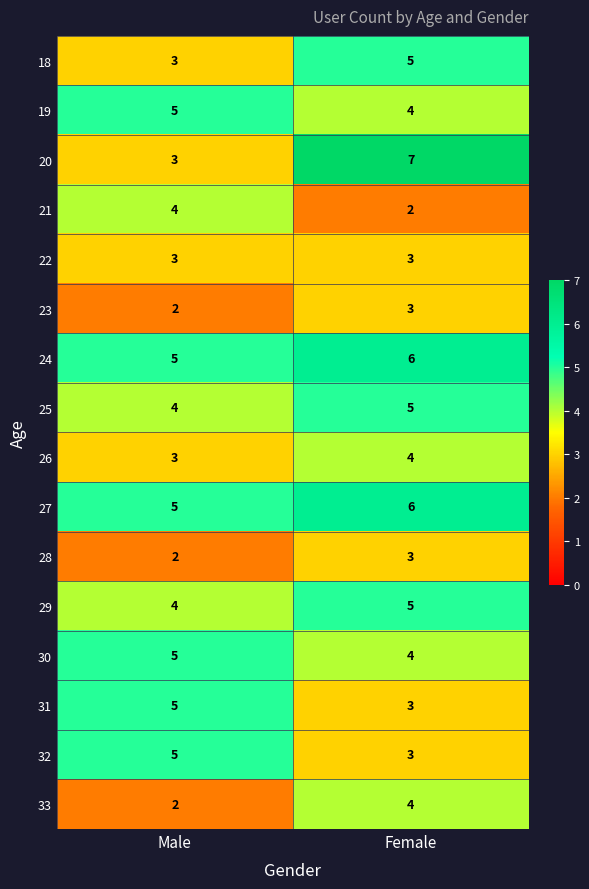

Which series has the widest spread of values?

20